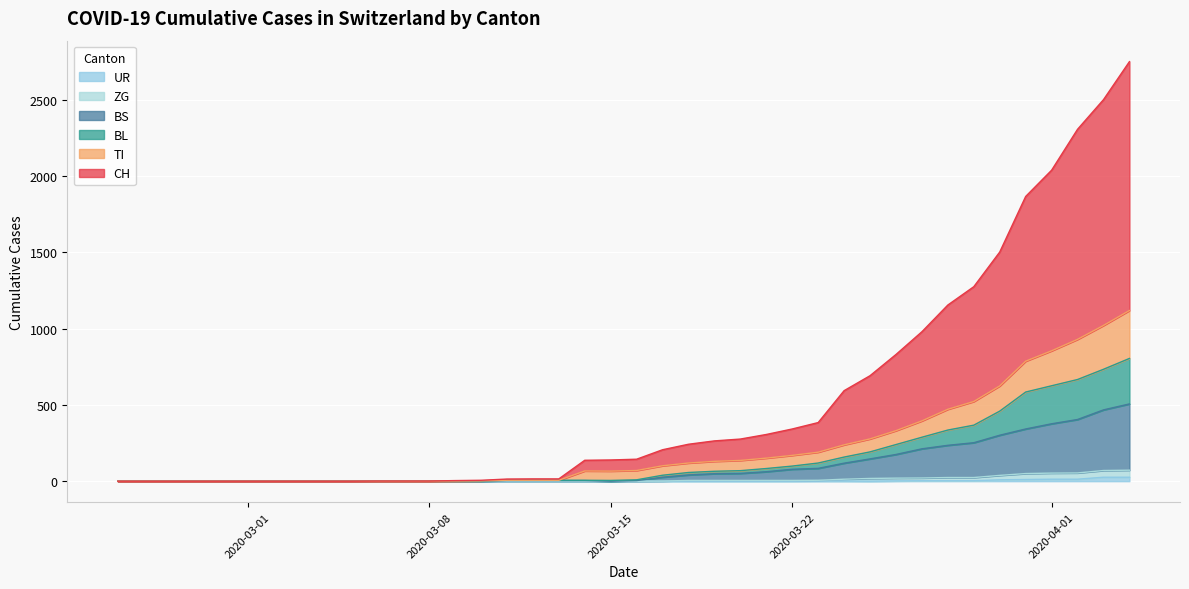

How many series are shown in this chart?

6